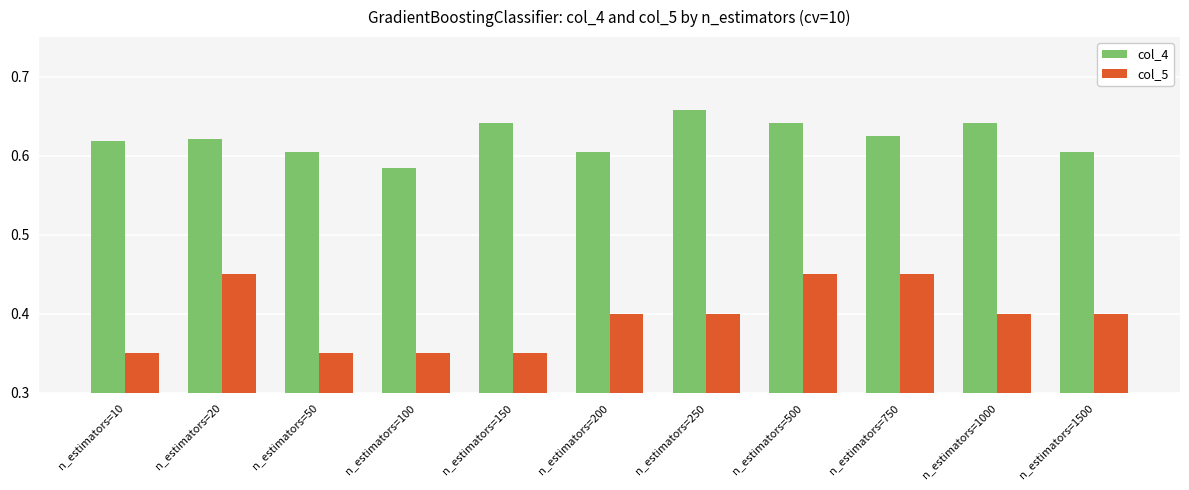

At which label does col_4 reach its peak?

n_estimators=250